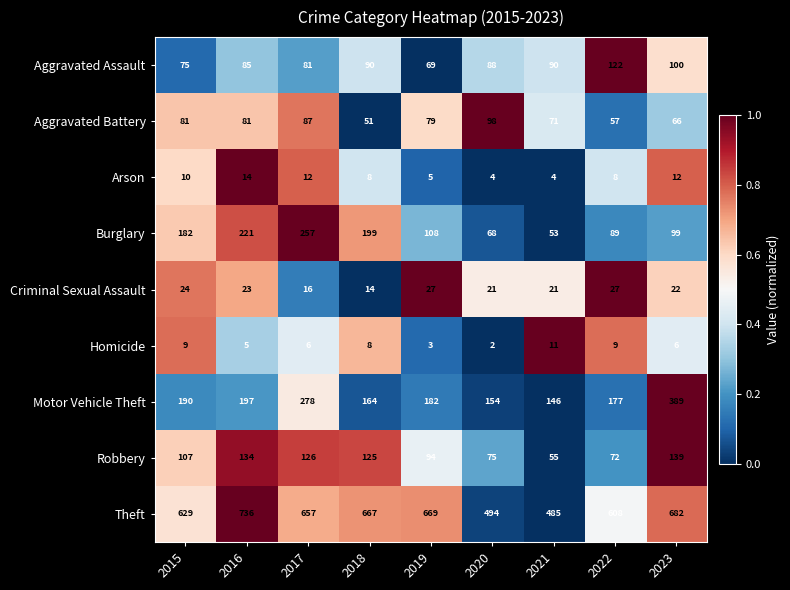

What is the total value across all series at 2016?

1496